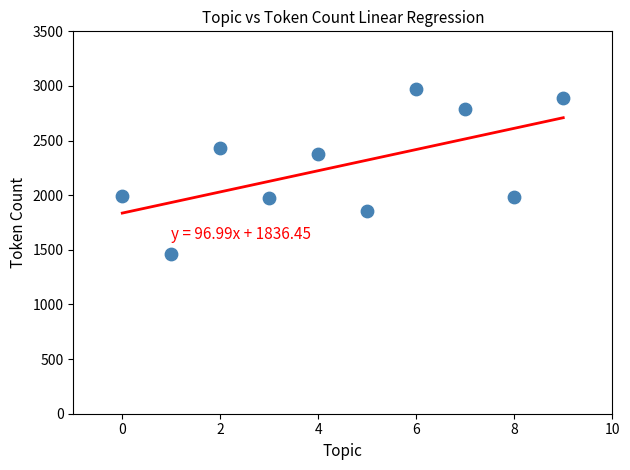

What Y value in the scatter plot is closest to 2213?

2378